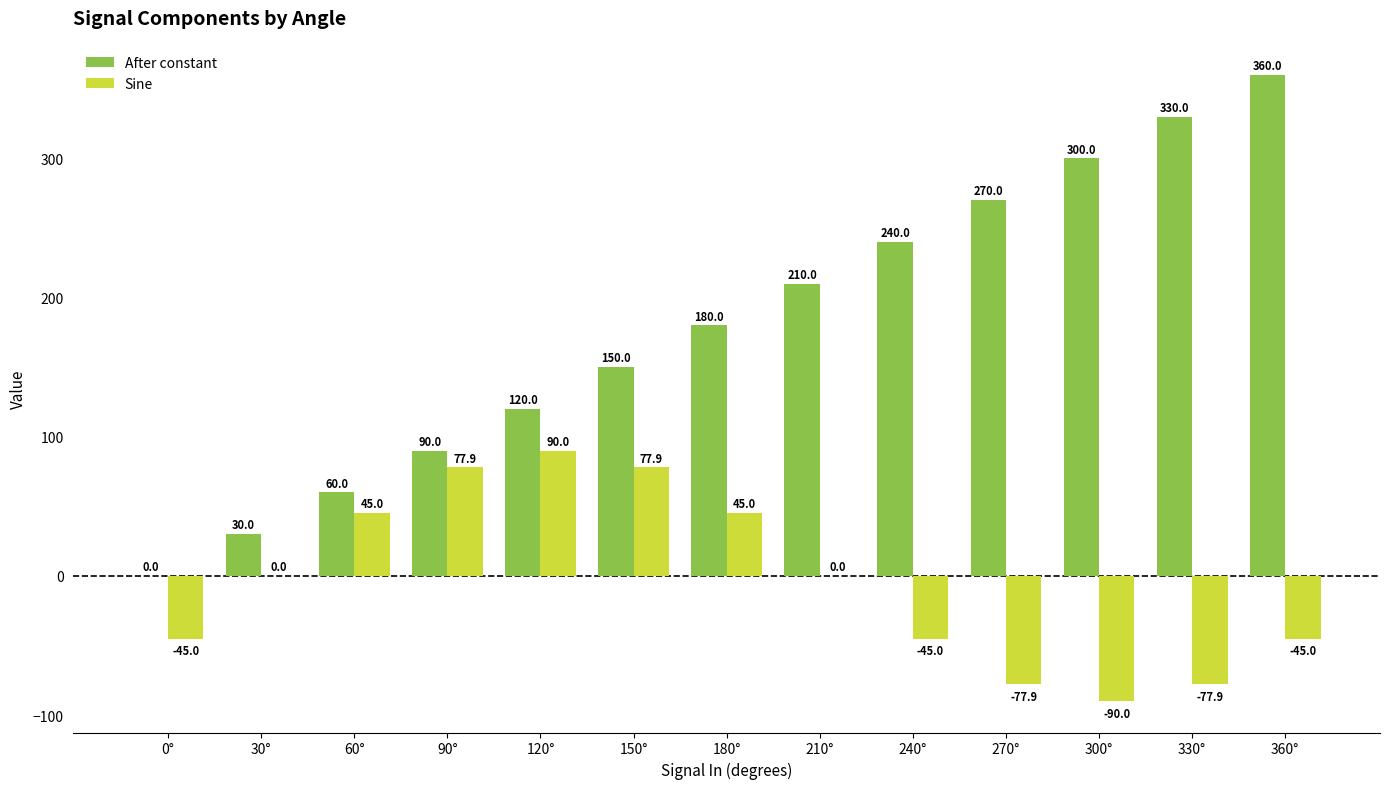

Are the bars grouped side by side (vs. stacked)?

Yes